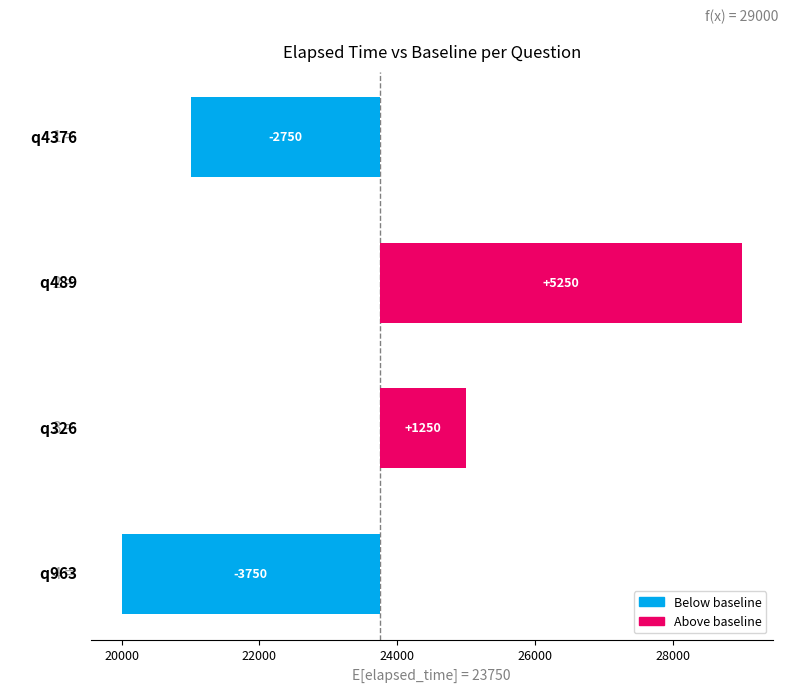

Does the chart contain stacked bars?

No